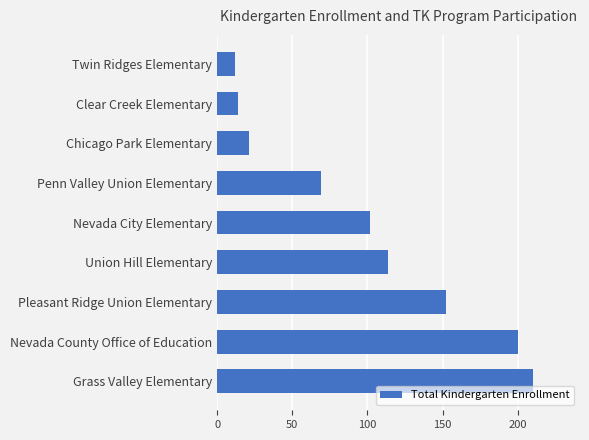

What is the approximate value at Union Hill Elementary?

114